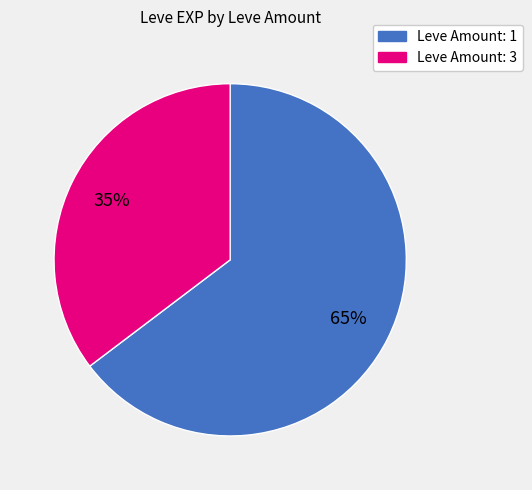

How many segments does this pie chart have?

2